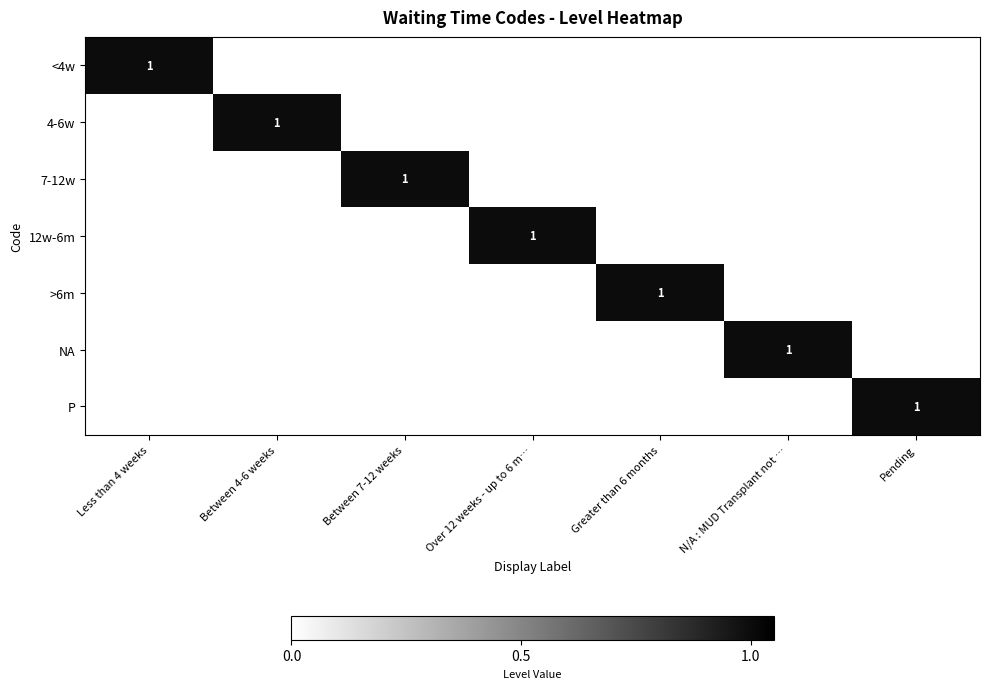

What is the greatest value displayed?

1